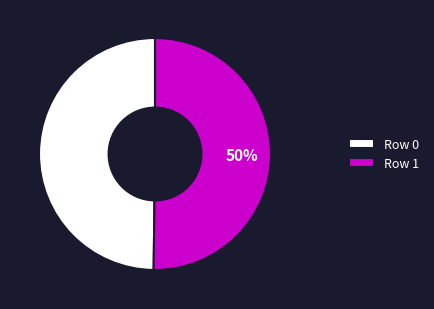

Is the sum of Row 0 and Row 1 greater than half?

Yes